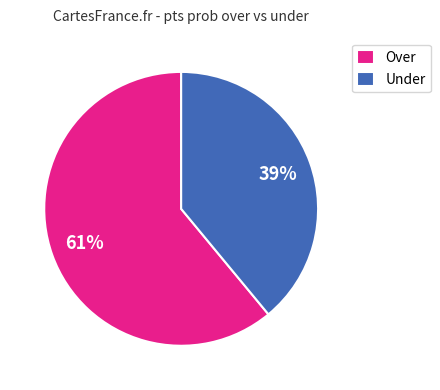

Count the number of slices in the pie.

2